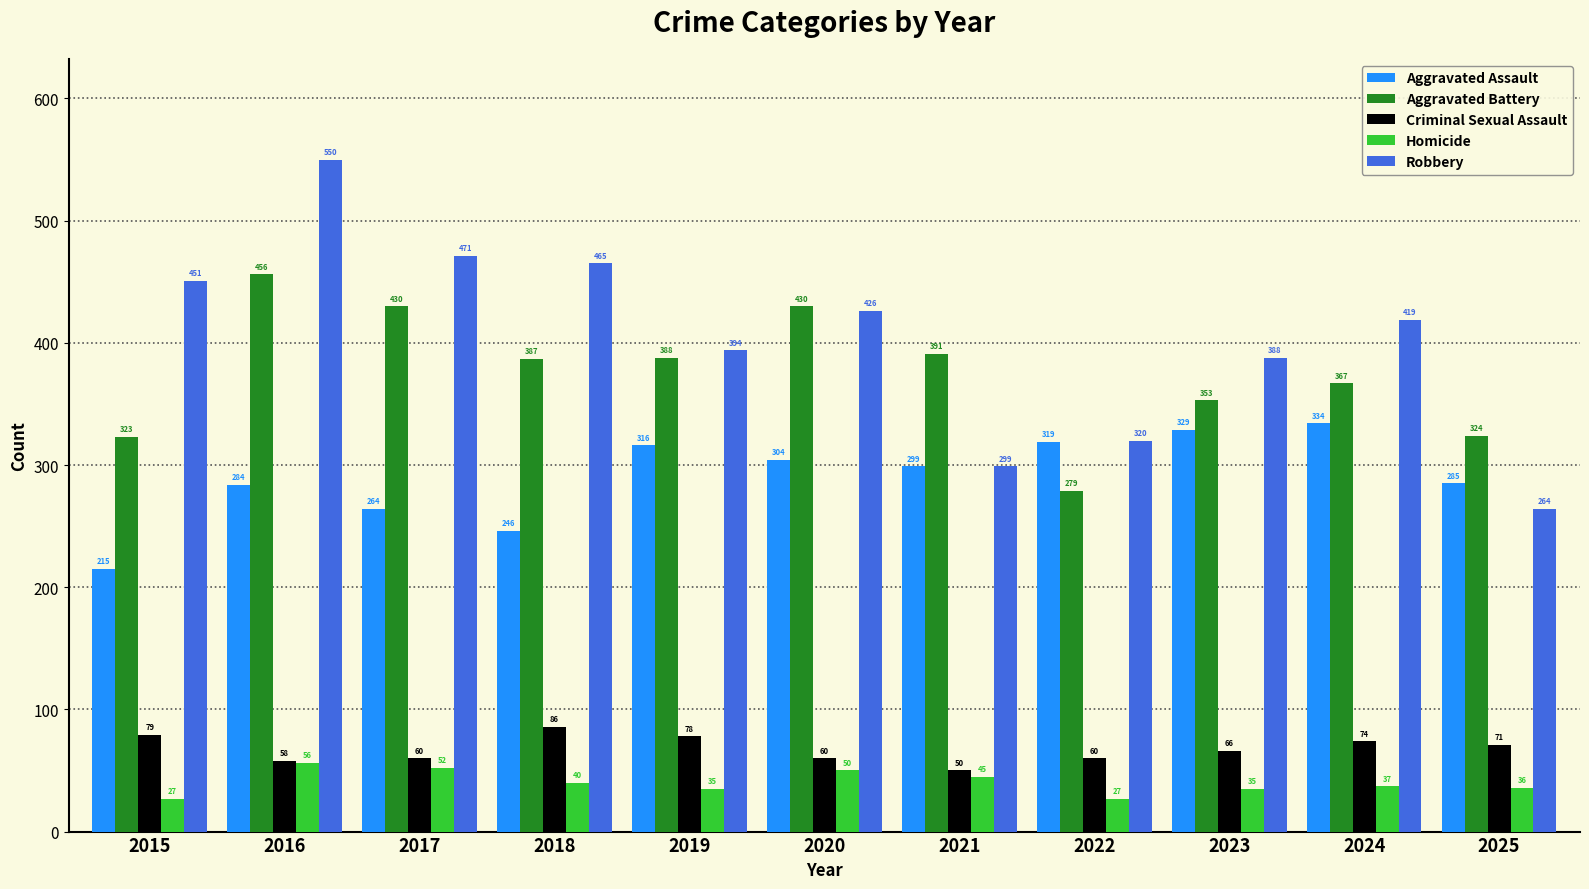

What is the difference between the maximum and minimum values in the Aggravated Battery series?

177